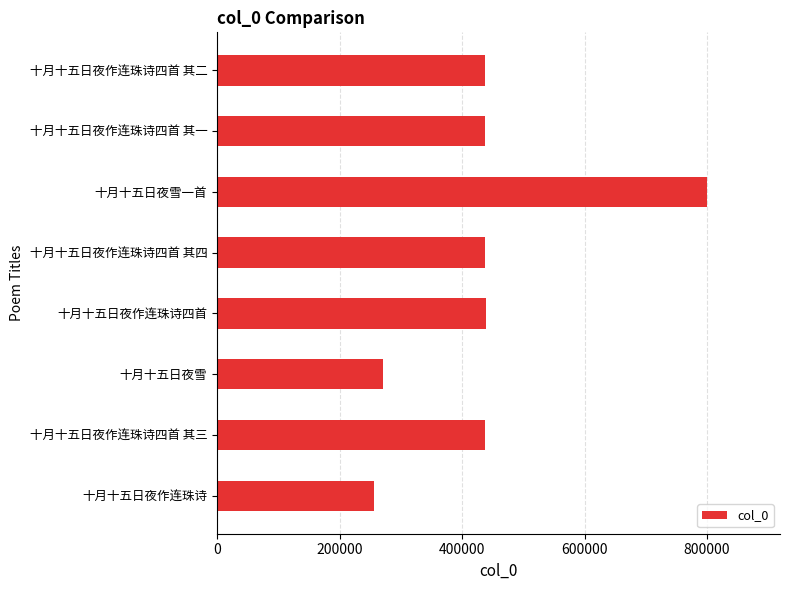

What is the smallest value displayed?

255876